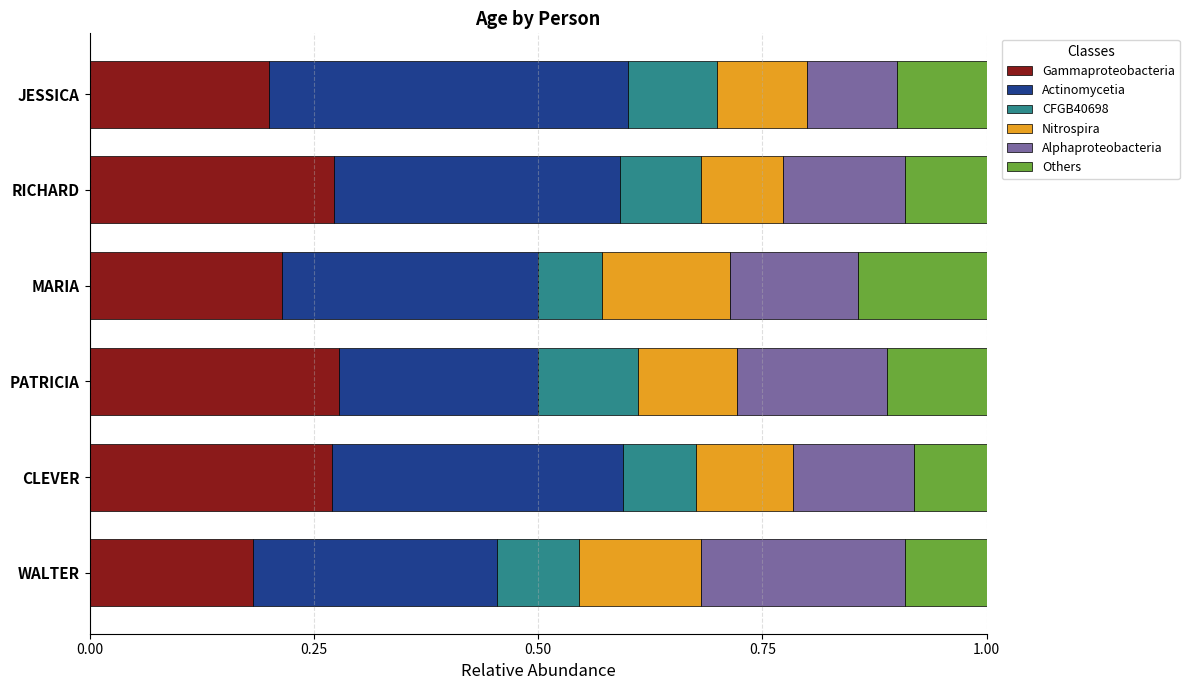

What is the sum of all Gammaproteobacteria values?

1.4